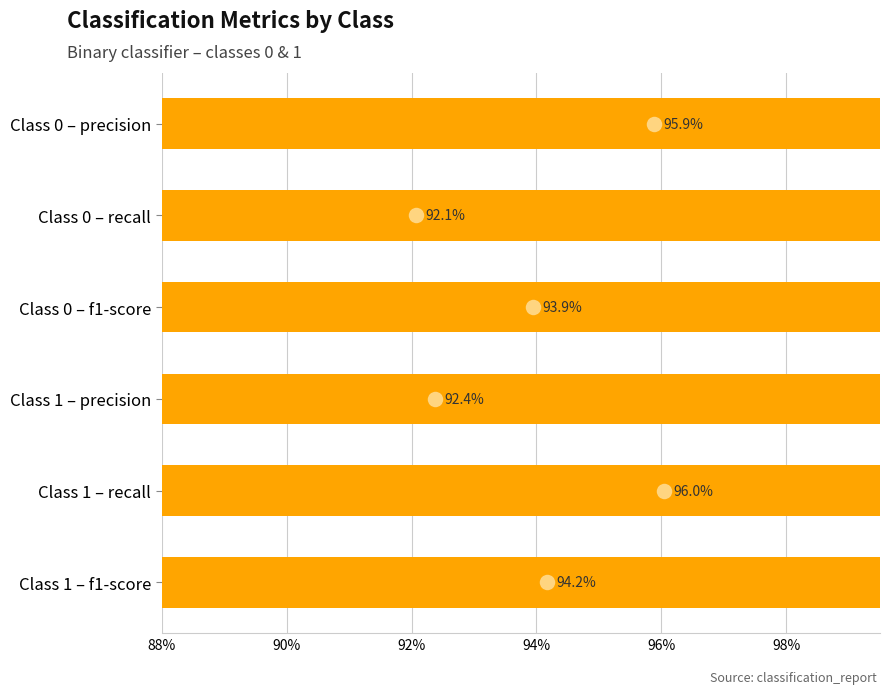

Between Class 0 – f1-score and Class 1 – f1-score, which is larger?

Class 1 – f1-score